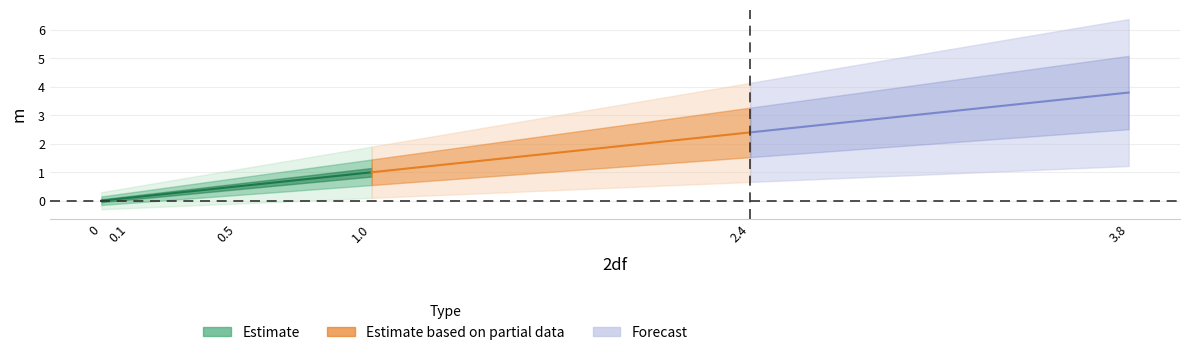

List the labels in order of value, smallest first.

0, 0.1, 0.5, 1.0, 2.4, 3.8